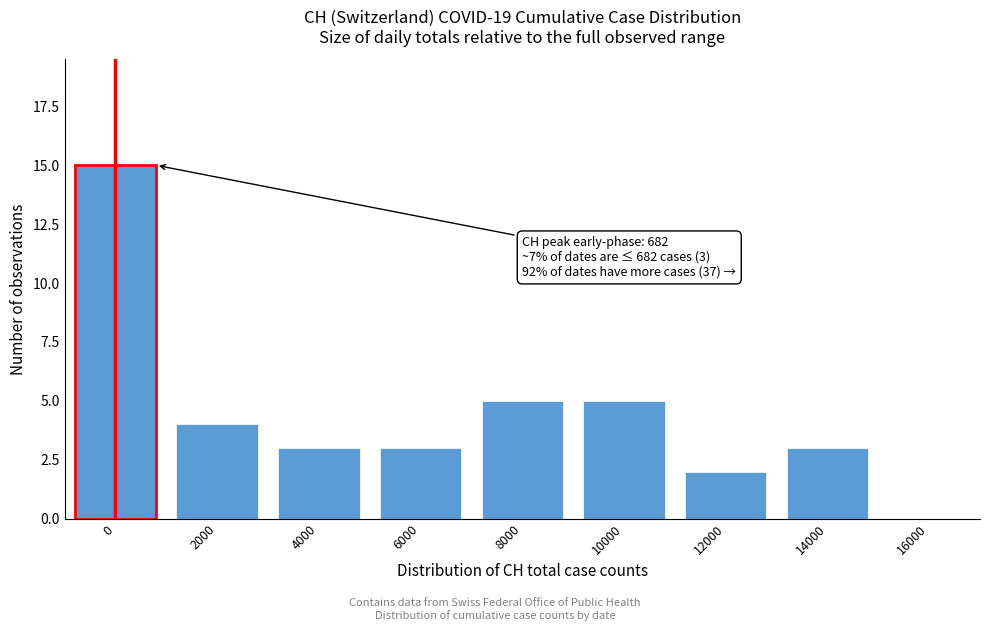

Reading right to left, list all the values displayed in this chart.

16000=0	14000=3	12000=2	10000=5	8000=5	6000=3	4000=3	2000=4	0=15